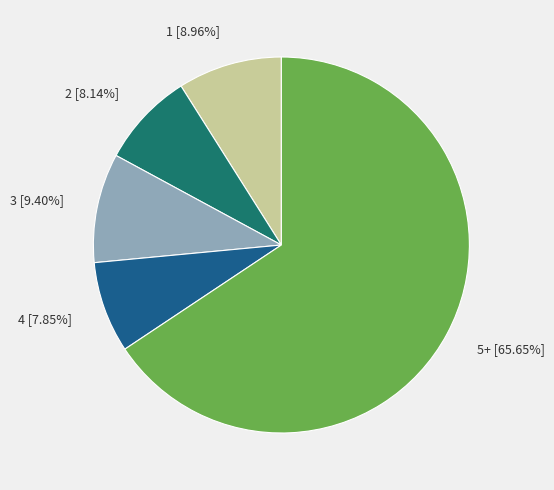

Does 3 [9.40%] represent more than half of the total?

No